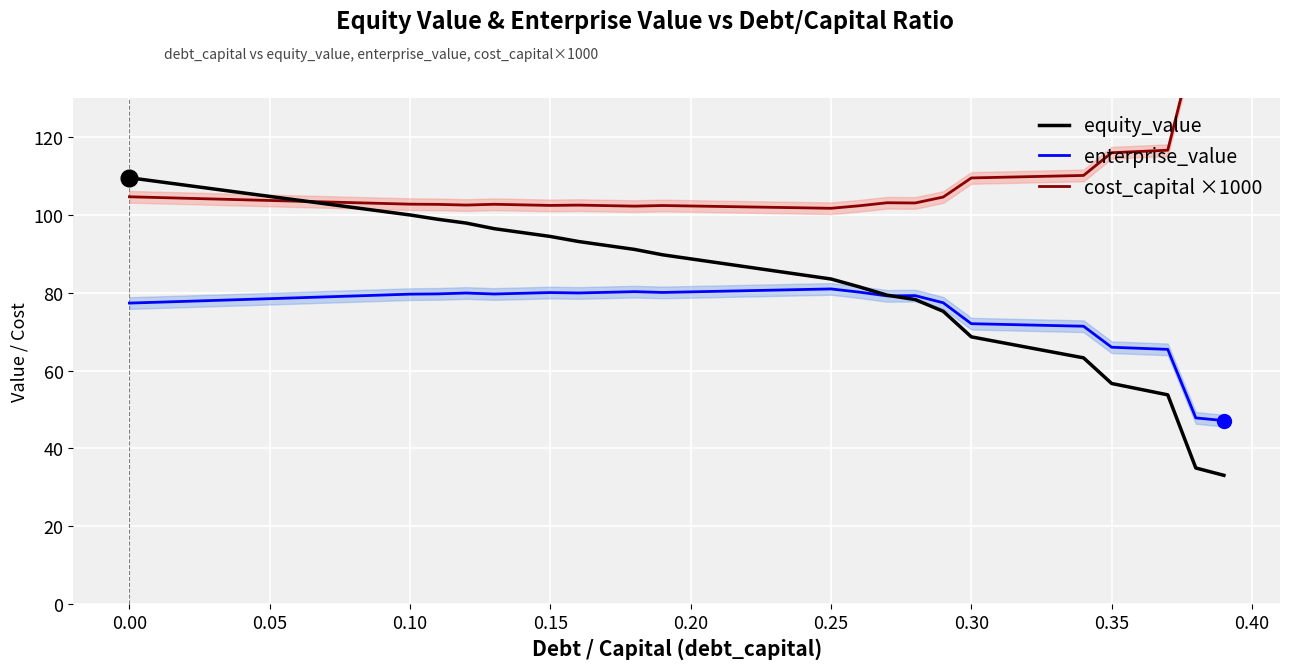

Rank the series by their average value, from lowest to highest.

enterprise_value, equity_value, cost_capital ×1000